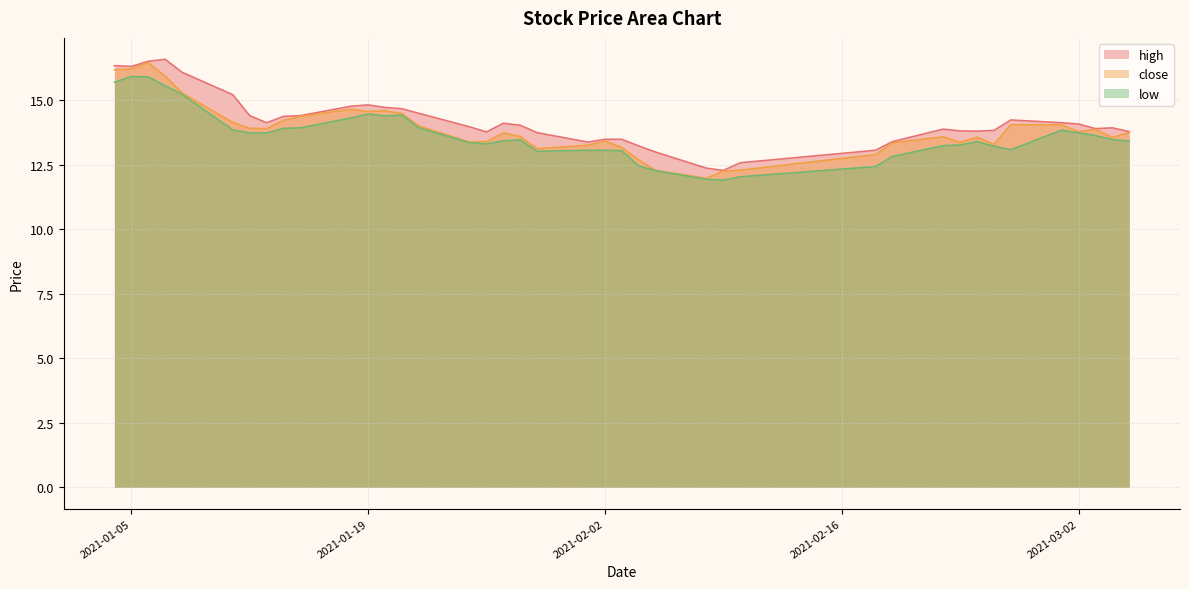

Which series has the largest total across all categories?

high